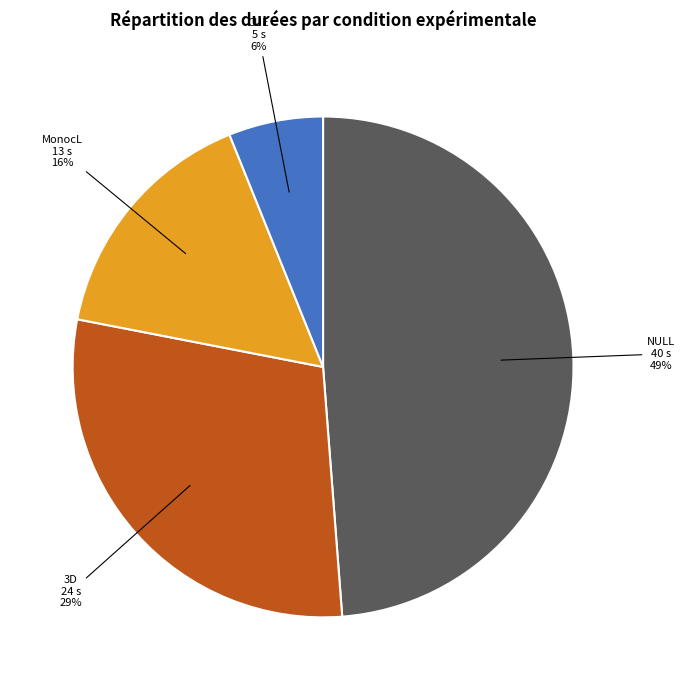

Which has a higher value, CUE or 3D?

3D